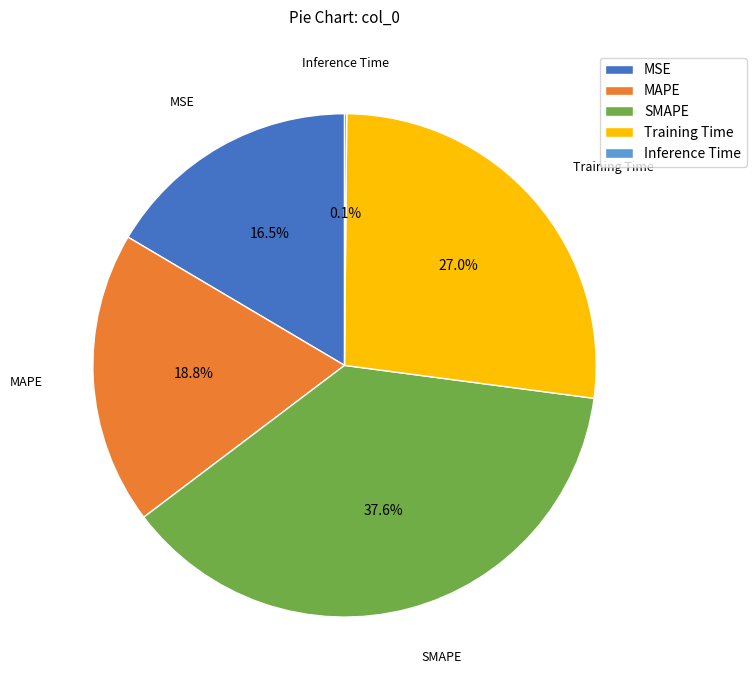

Which has a higher value, MAPE or MSE?

MAPE